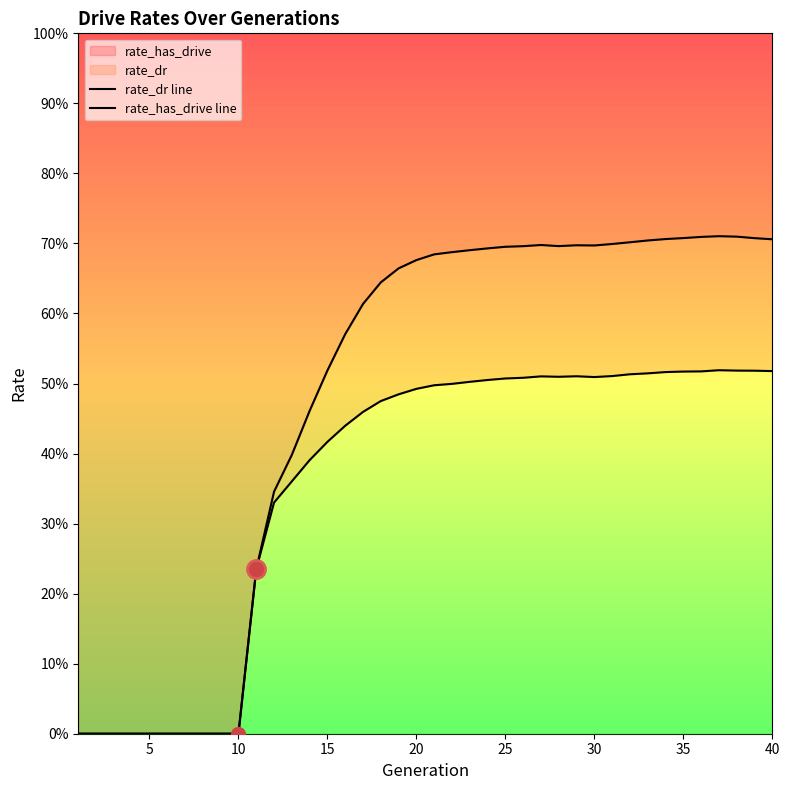

True or false: rate_has_drive line and rate_dr line cross at least once.

False